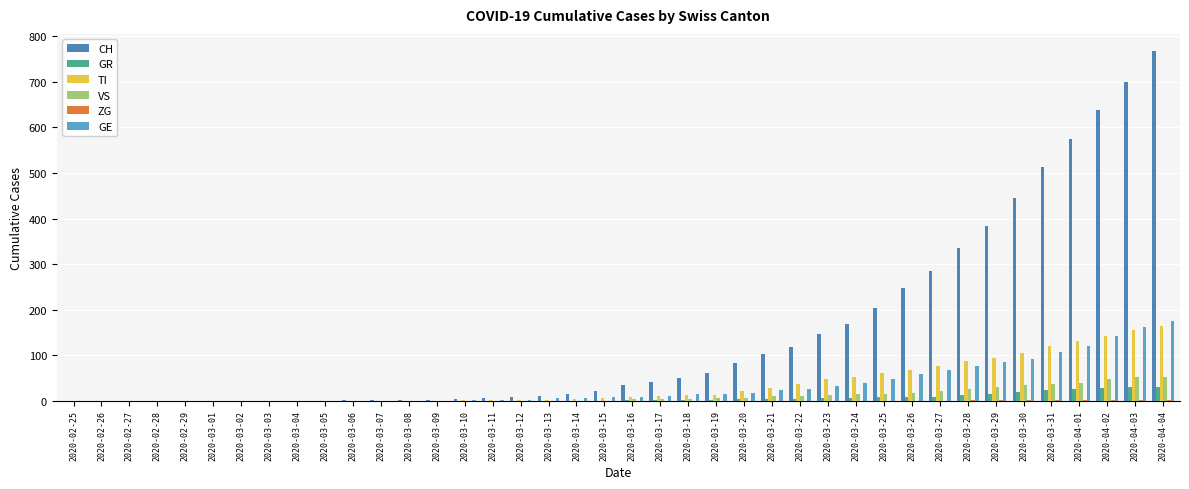

Read the CH value at 2020-03-29.

384